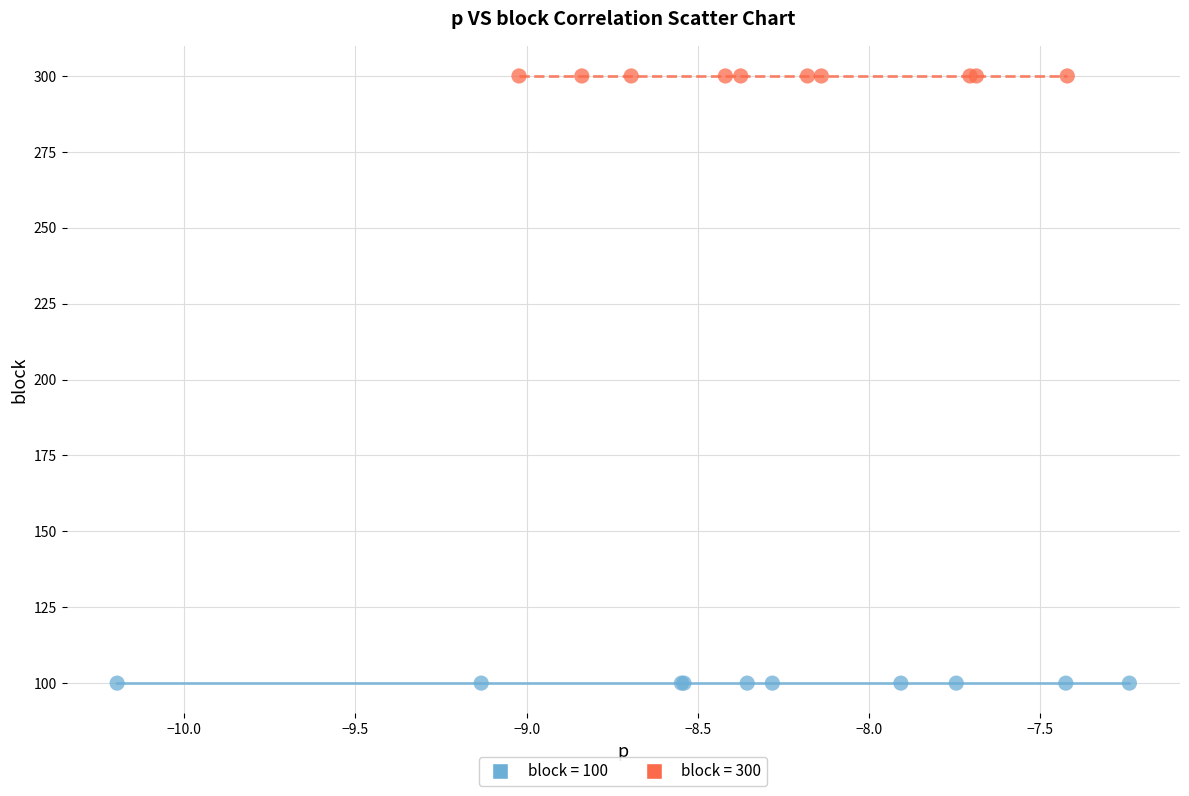

Which series contains the highest Y value?

block = 300